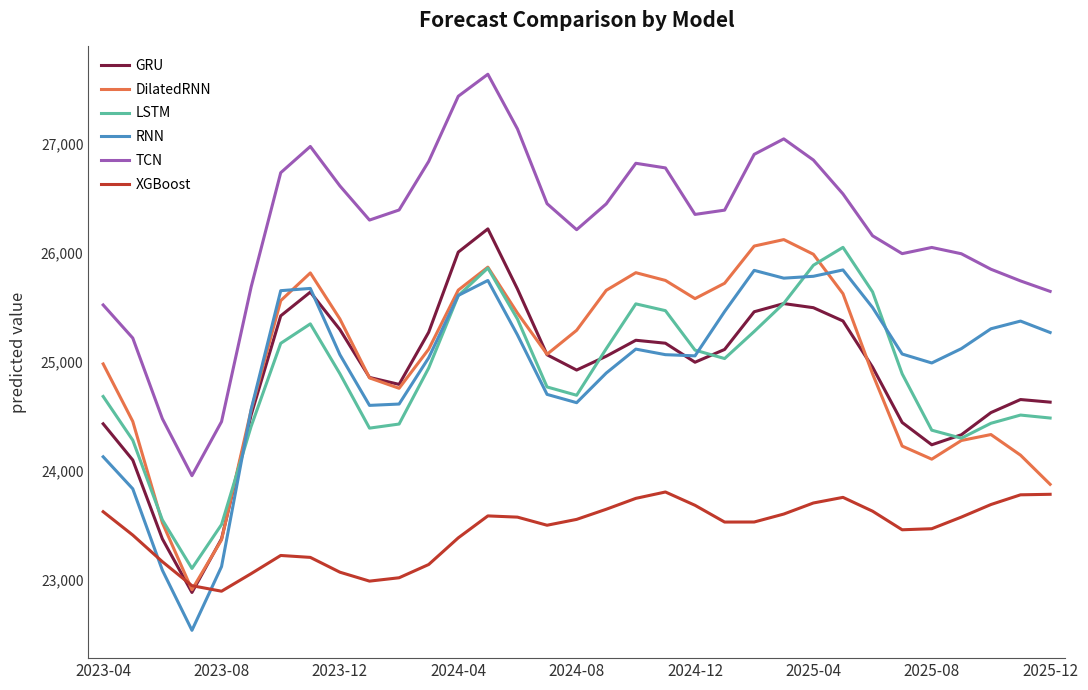

What is the greatest value displayed?

27640.8